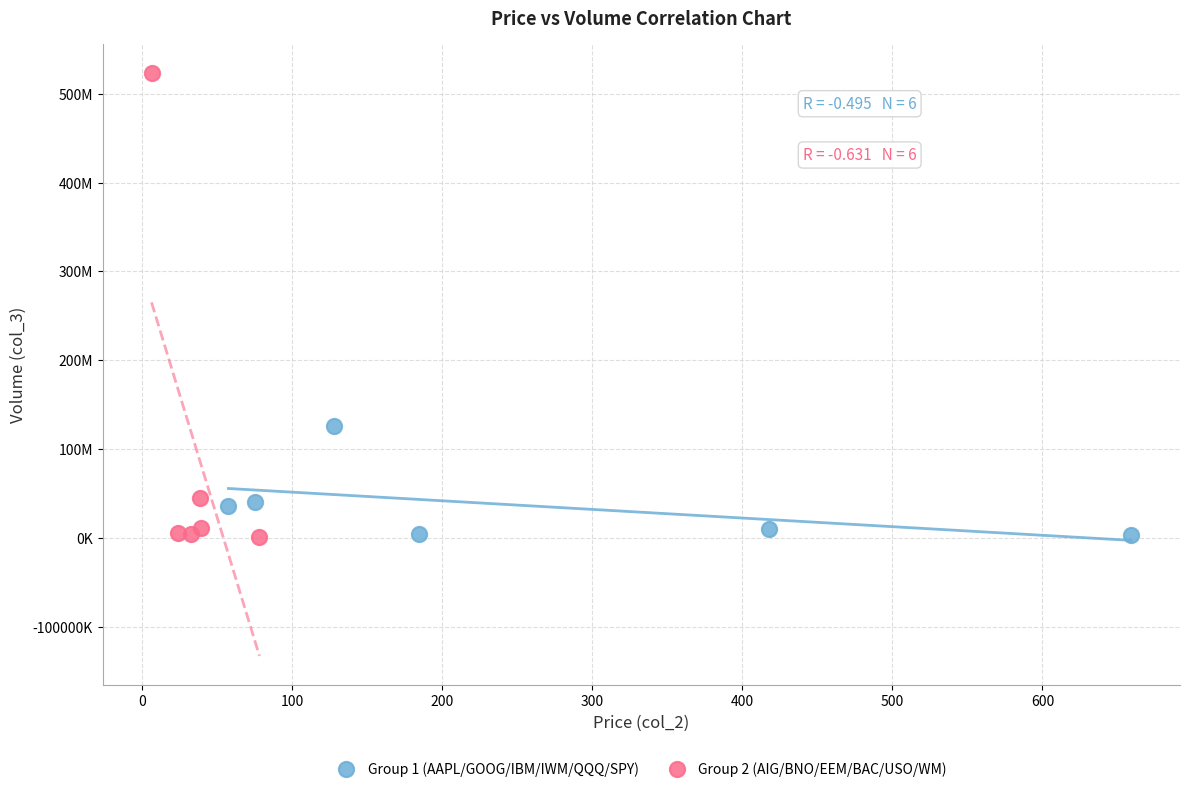

What are all the series names shown in the legend?

Group 1 (AAPL/GOOG/IBM/IWM/QQQ/SPY), Group 2 (AIG/BNO/EEM/BAC/USO/WM)